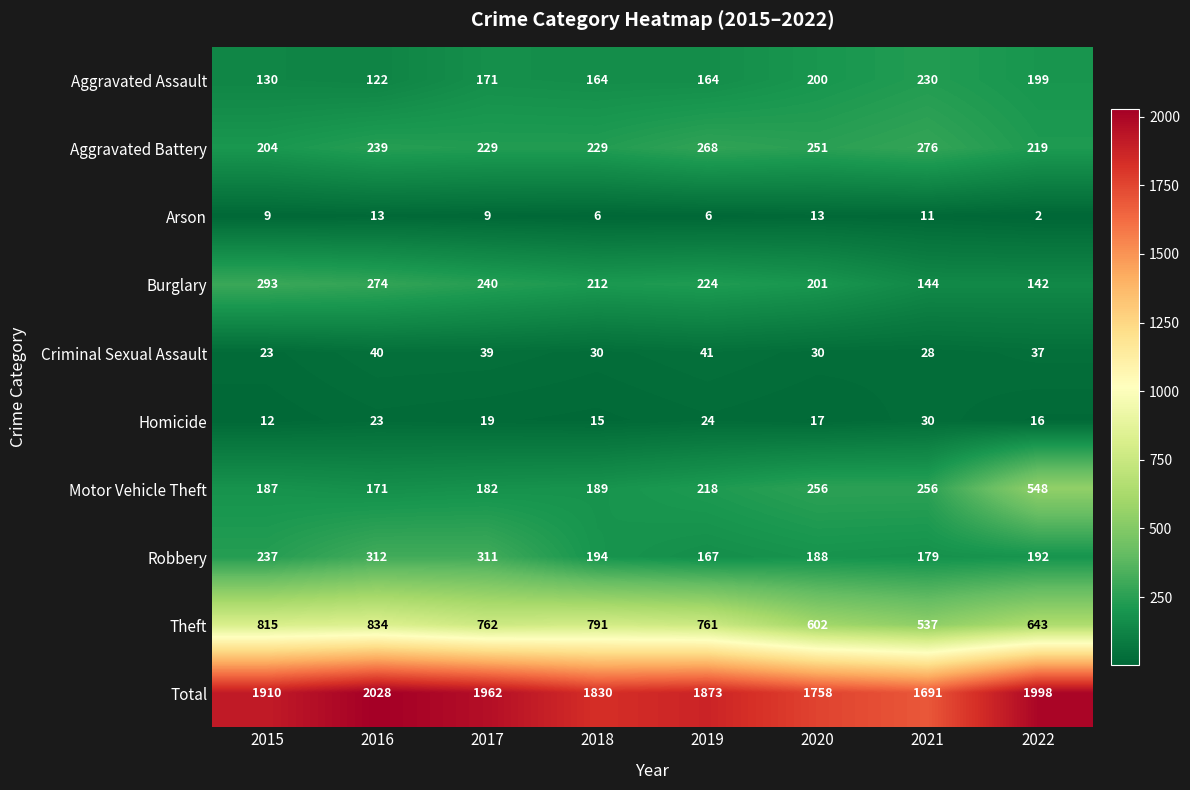

What is the spread (max minus min) of values at 2018?

1824